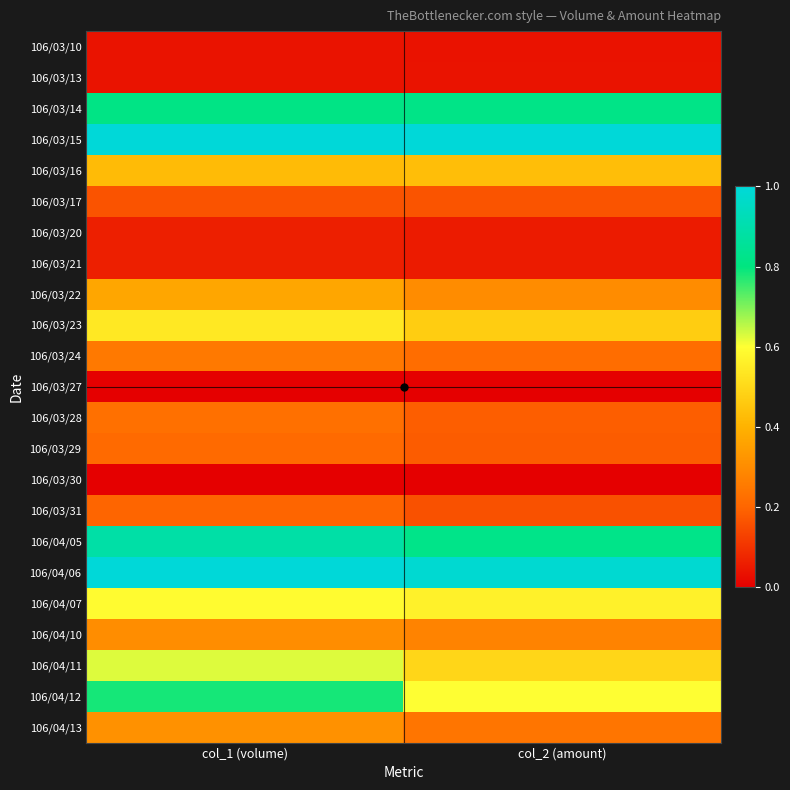

Reading left to right, list all the values displayed in this chart.

106/03/10: col_1 (volume)=0.0	col_2 (amount)=0.0
106/03/13: col_1 (volume)=0.0	col_2 (amount)=0.0
106/03/14: col_1 (volume)=0.8	col_2 (amount)=0.8
106/03/15: col_1 (volume)=1.0	col_2 (amount)=1.0
106/03/16: col_1 (volume)=0.4	col_2 (amount)=0.4
106/03/17: col_1 (volume)=0.2	col_2 (amount)=0.2
106/03/20: col_1 (volume)=0.1	col_2 (amount)=0.1
106/03/21: col_1 (volume)=0.1	col_2 (amount)=0.1
106/03/22: col_1 (volume)=0.4	col_2 (amount)=0.3
106/03/23: col_1 (volume)=0.5	col_2 (amount)=0.5
106/03/24: col_1 (volume)=0.2	col_2 (amount)=0.2
106/03/27: col_1 (volume)=0.0	col_2 (amount)=0.0
106/03/28: col_1 (volume)=0.2	col_2 (amount)=0.2
106/03/29: col_1 (volume)=0.2	col_2 (amount)=0.2
106/03/30: col_1 (volume)=0.0	col_2 (amount)=0.0
106/03/31: col_1 (volume)=0.2	col_2 (amount)=0.2
106/04/05: col_1 (volume)=0.9	col_2 (amount)=0.8
106/04/06: col_1 (volume)=1.0	col_2 (amount)=1.0
106/04/07: col_1 (volume)=0.6	col_2 (amount)=0.6
106/04/10: col_1 (volume)=0.3	col_2 (amount)=0.3
106/04/11: col_1 (volume)=0.6	col_2 (amount)=0.5
106/04/12: col_1 (volume)=0.8	col_2 (amount)=0.6
106/04/13: col_1 (volume)=0.3	col_2 (amount)=0.2